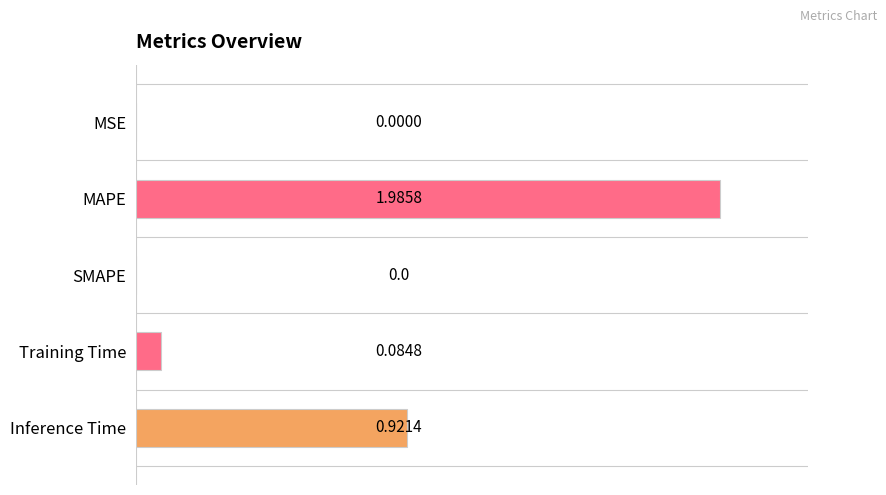

Which category has the highest value across all series?

MAPE